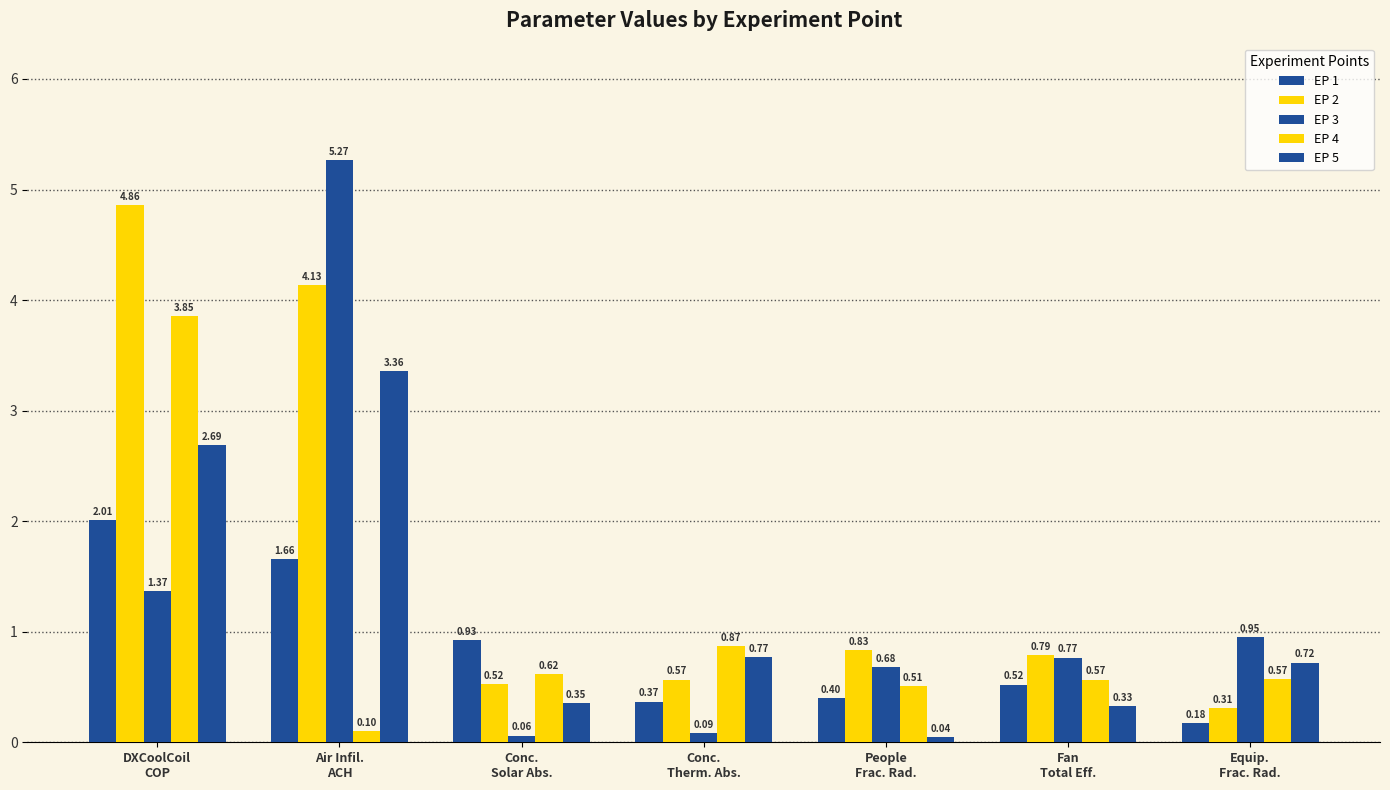

The value of EP 2 at People
Frac. Rad. is 0.8. True or false?

True